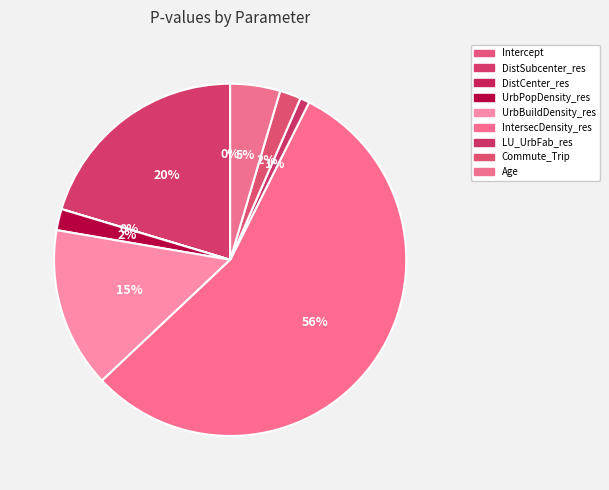

Which category has the biggest portion of the pie?

IntersecDensity_res